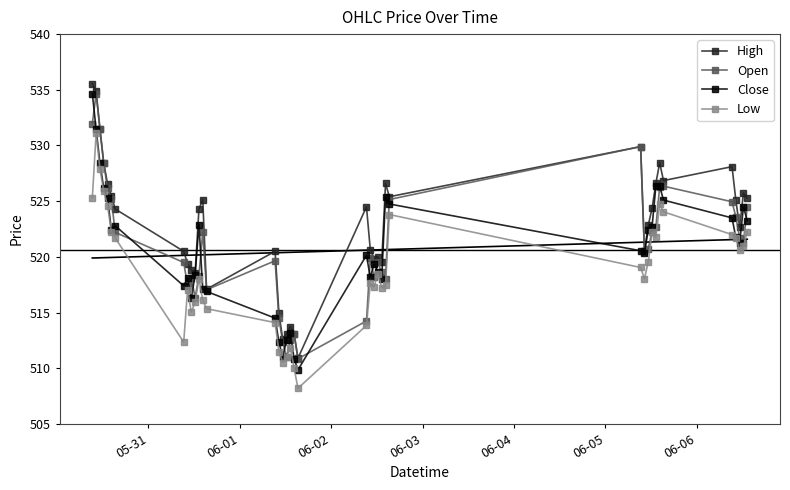

At how many categories does at least one series exceed 528?

7